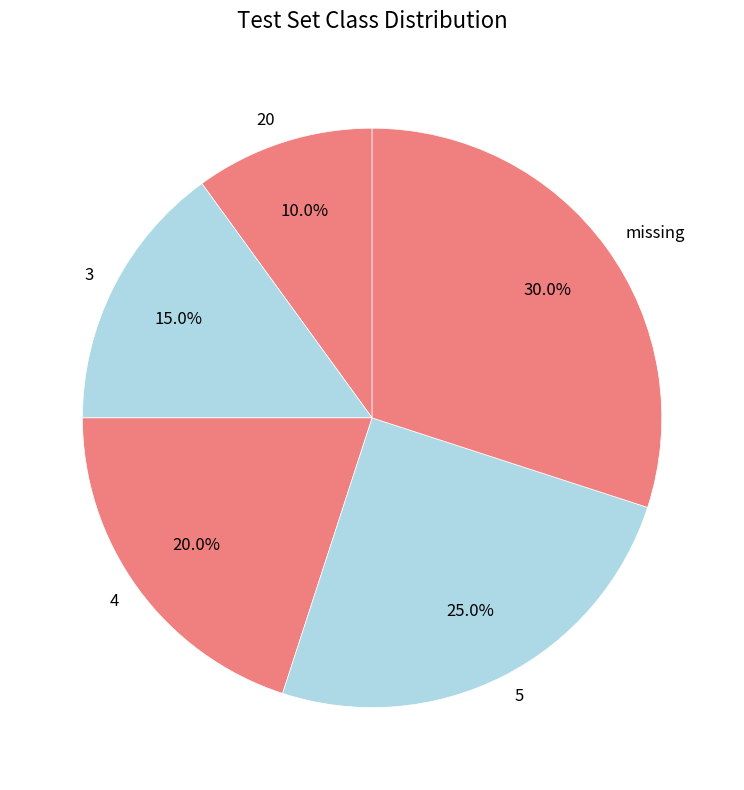

To the nearest percent, what percentage of the pie is 5?

25%